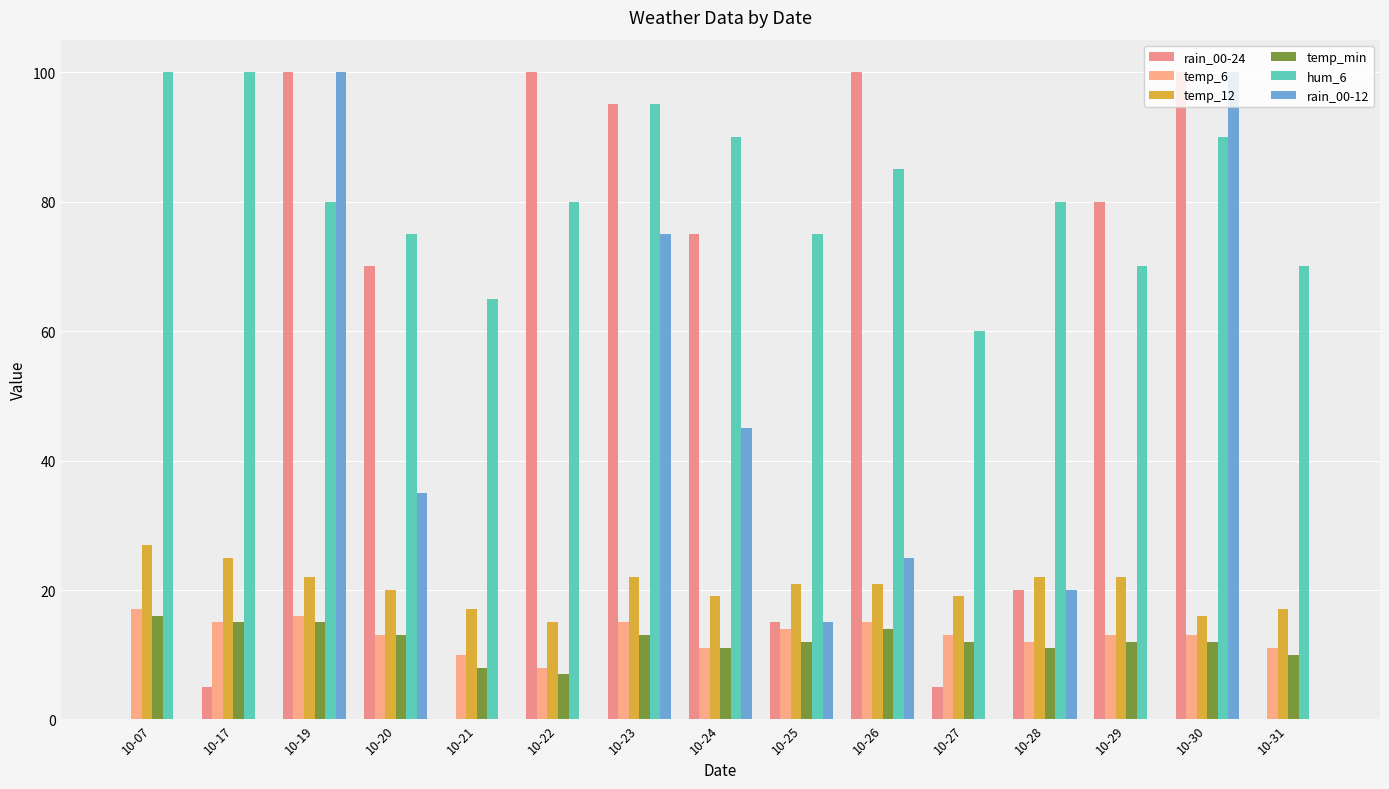

Is it true that temp_12 equals 9 at 10-30?

False